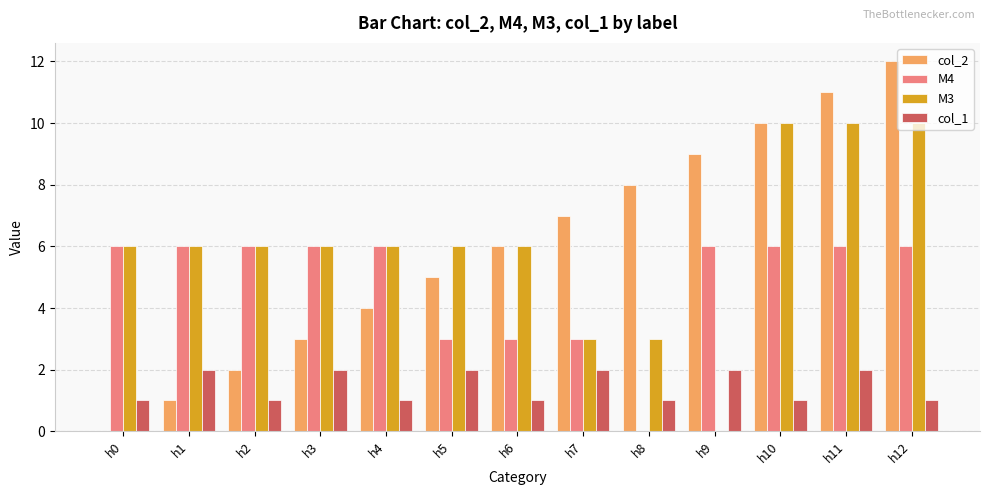

How many groups of bars are there?

13